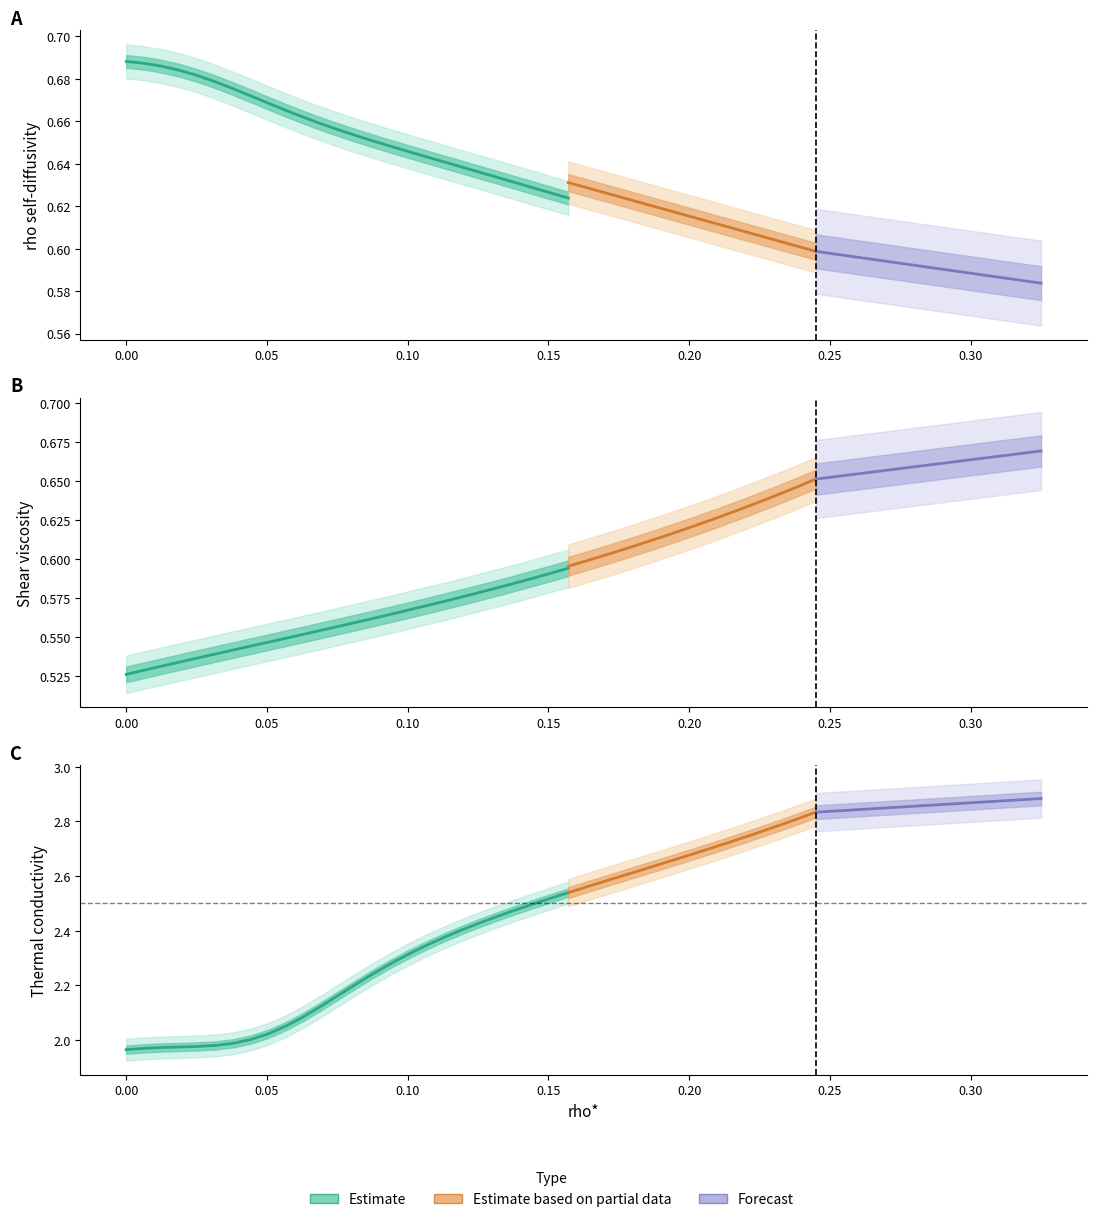

Which series has the largest total across all categories?

thermal_conductivity_ann